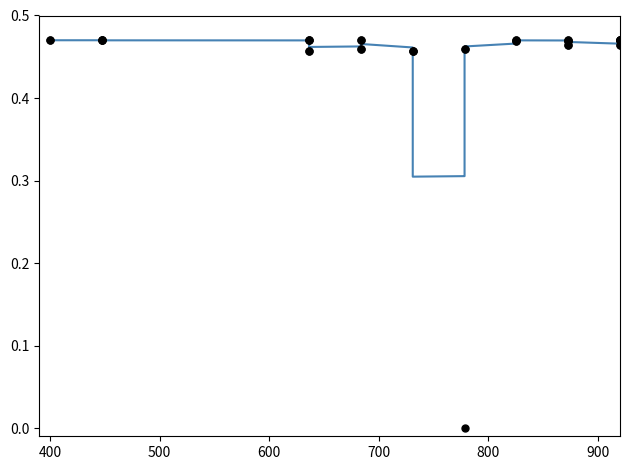

True or false: Rows has a value of 0.8 at 400.

False